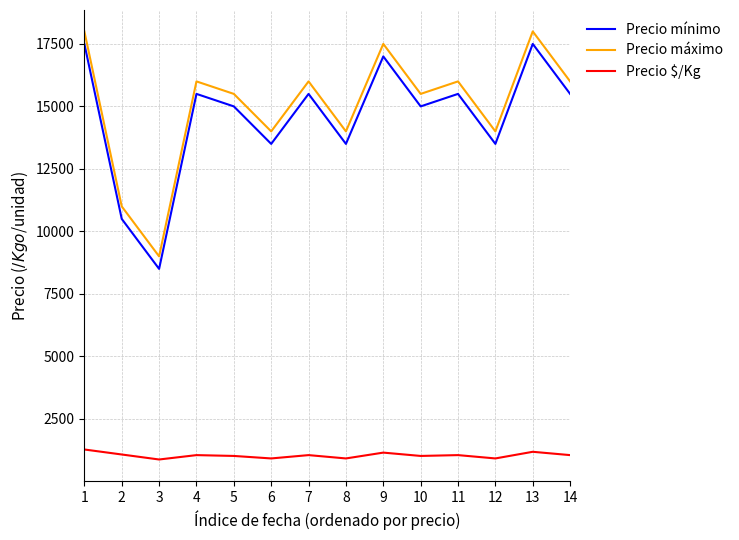

At 12, list the series in order from largest to smallest.

Precio máximo, Precio mínimo, Precio $/Kg